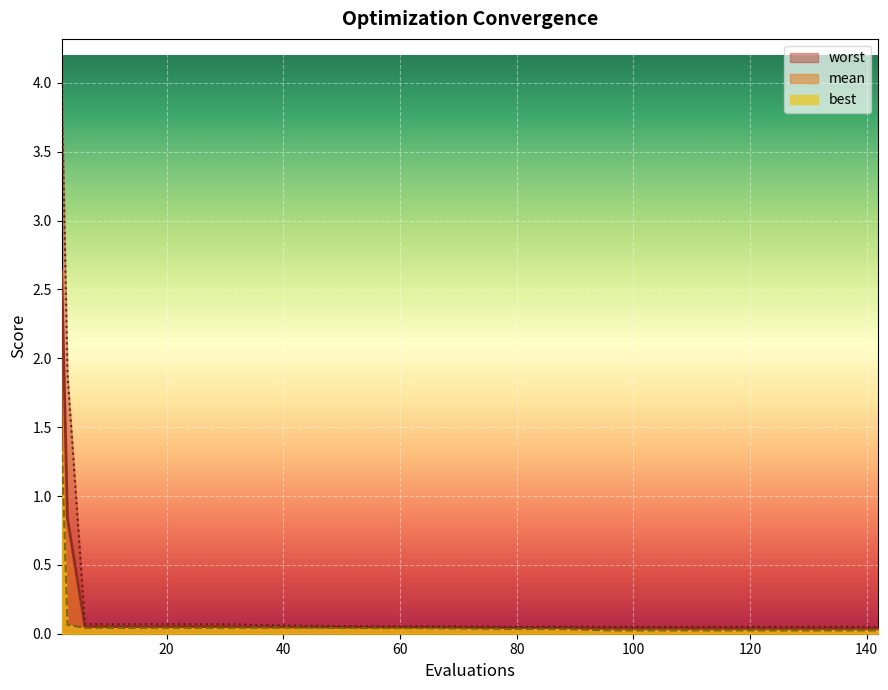

The best series shows 0.1 at 6. True or false?

False